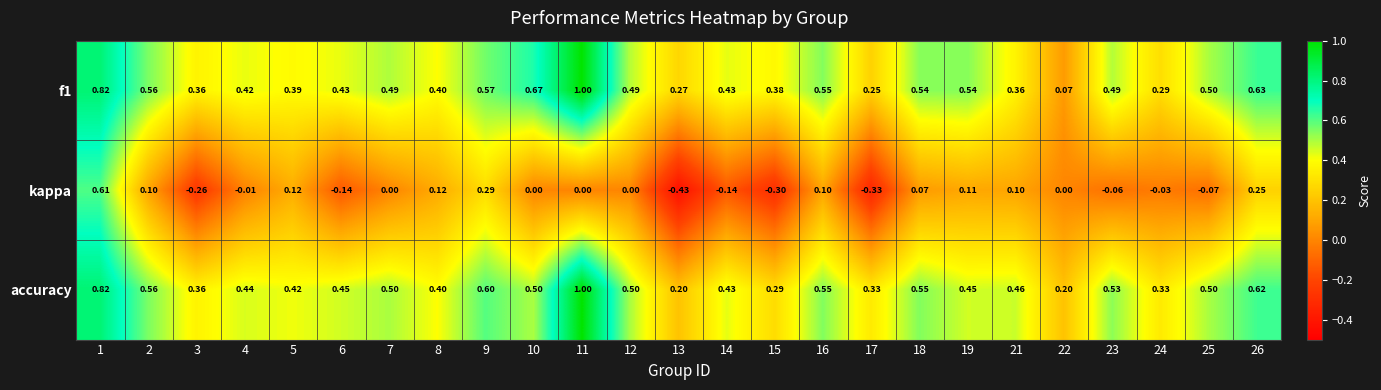

Which series has the largest total across all categories?

accuracy